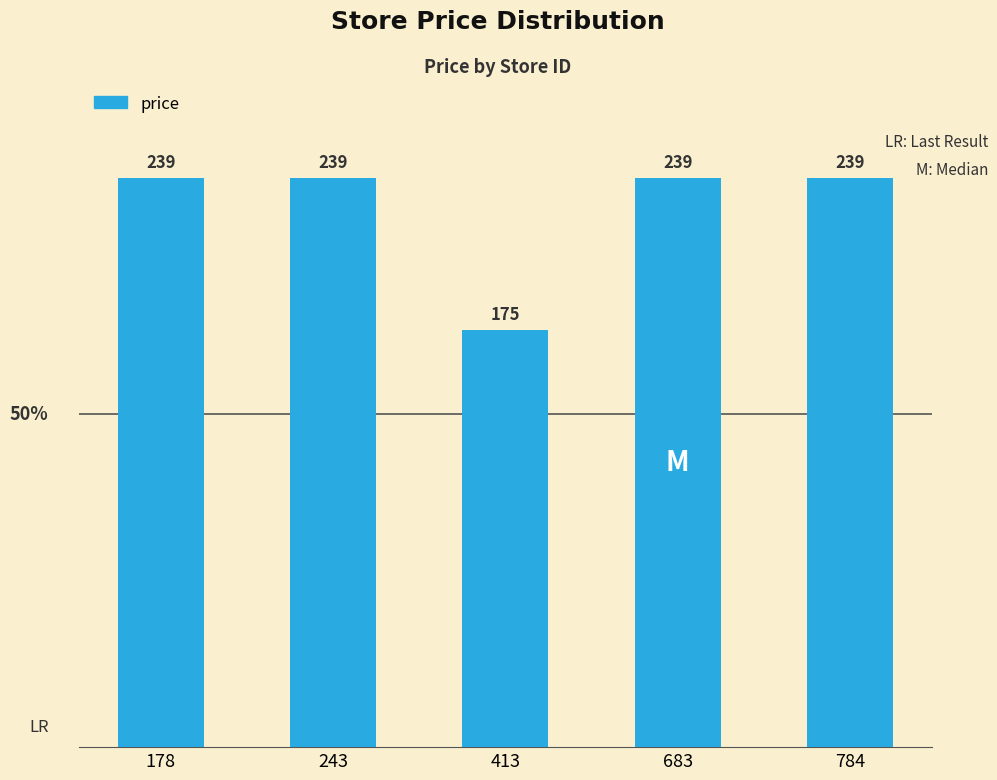

How many bars are there in total?

5